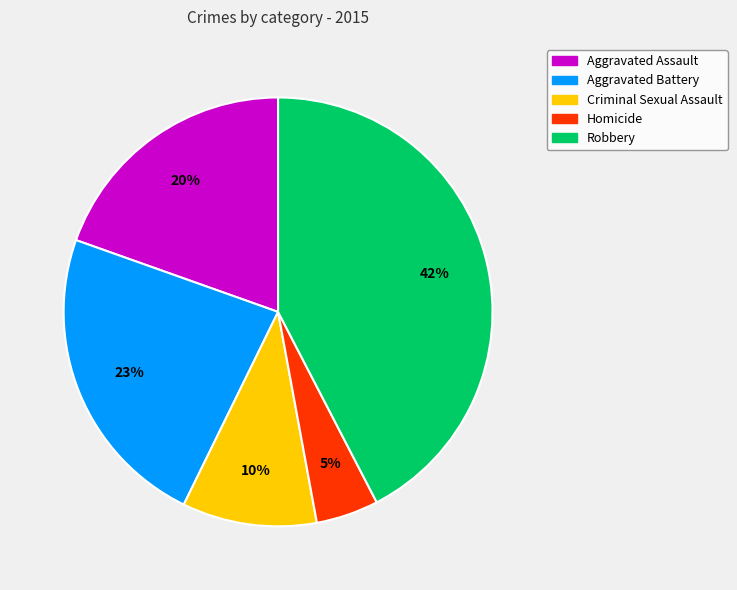

Which category has the smallest portion of the pie?

Homicide